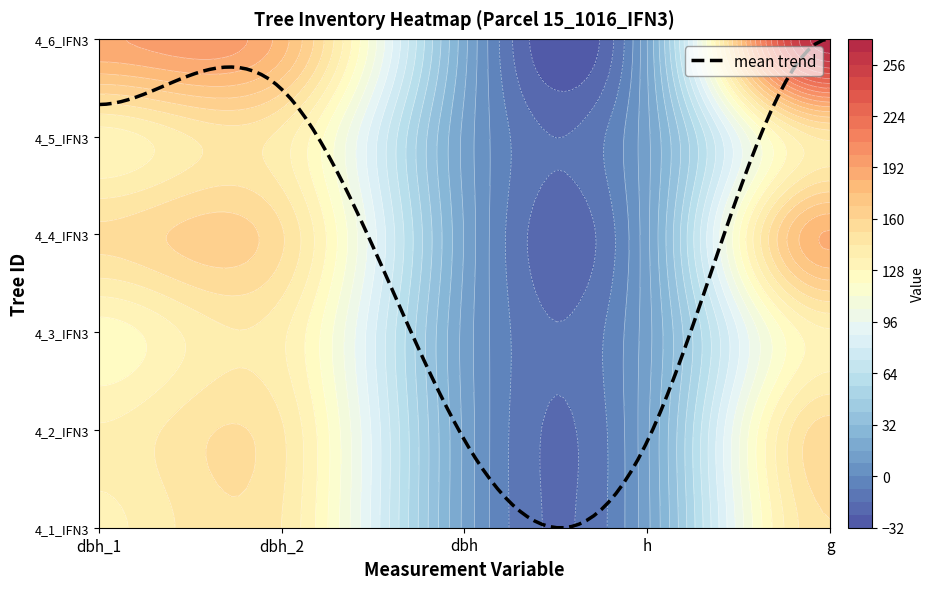

What is the difference between the IFN3_15_1016_A_4_6_IFN3 values at h and dbh_2?

164.0